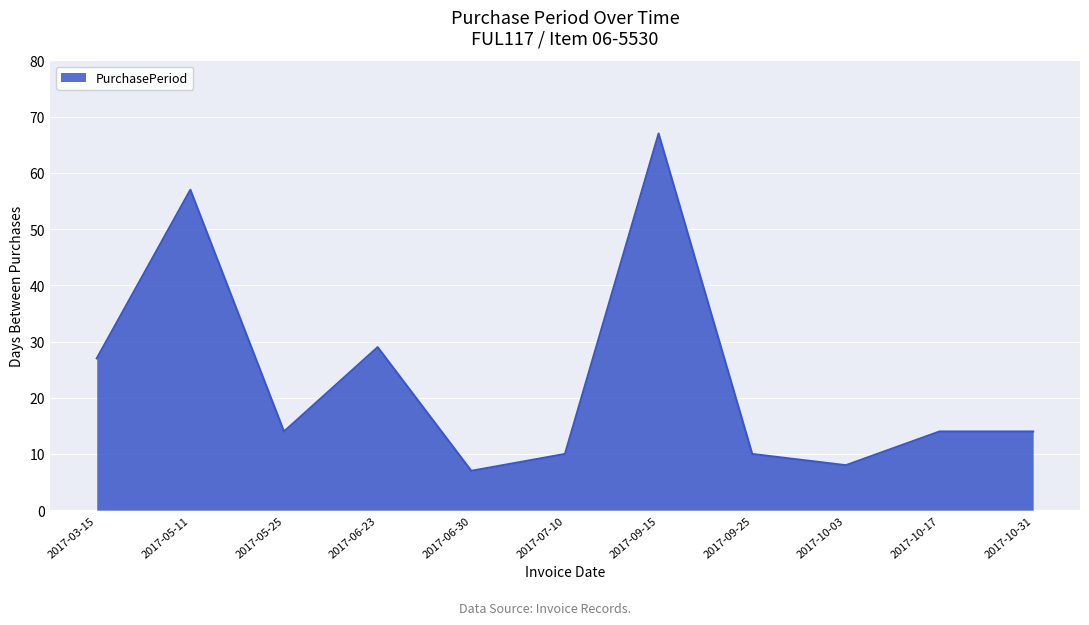

What position from the right is 2017-10-17?

2